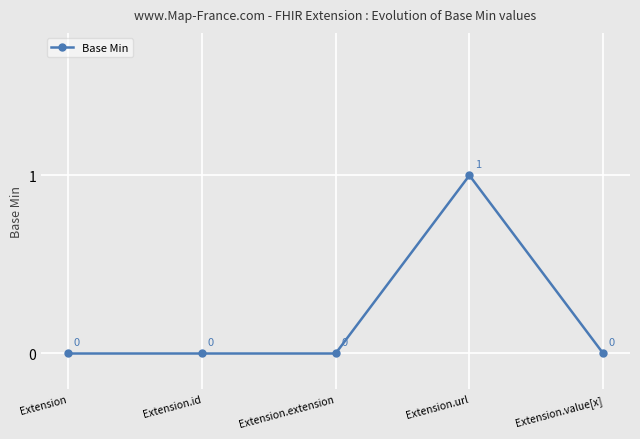

The chart shows a value of 0 at Extension.url. True or false?

False